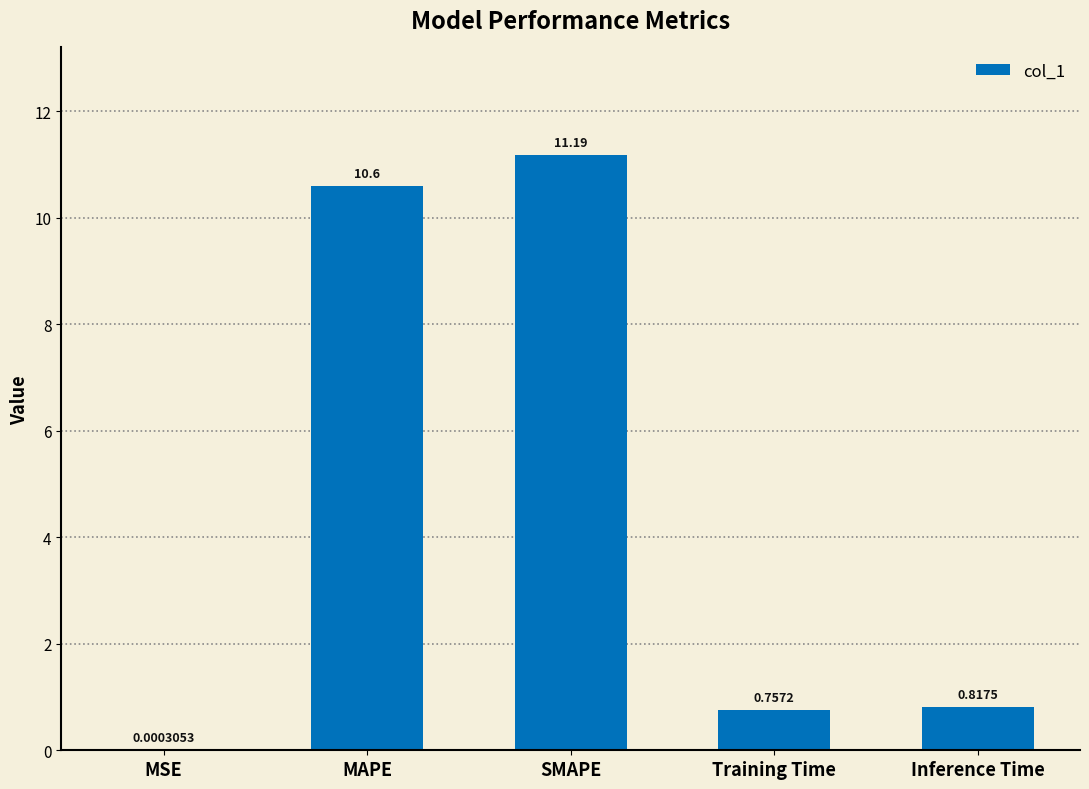

The value at Inference Time is 1.3. True or false?

False